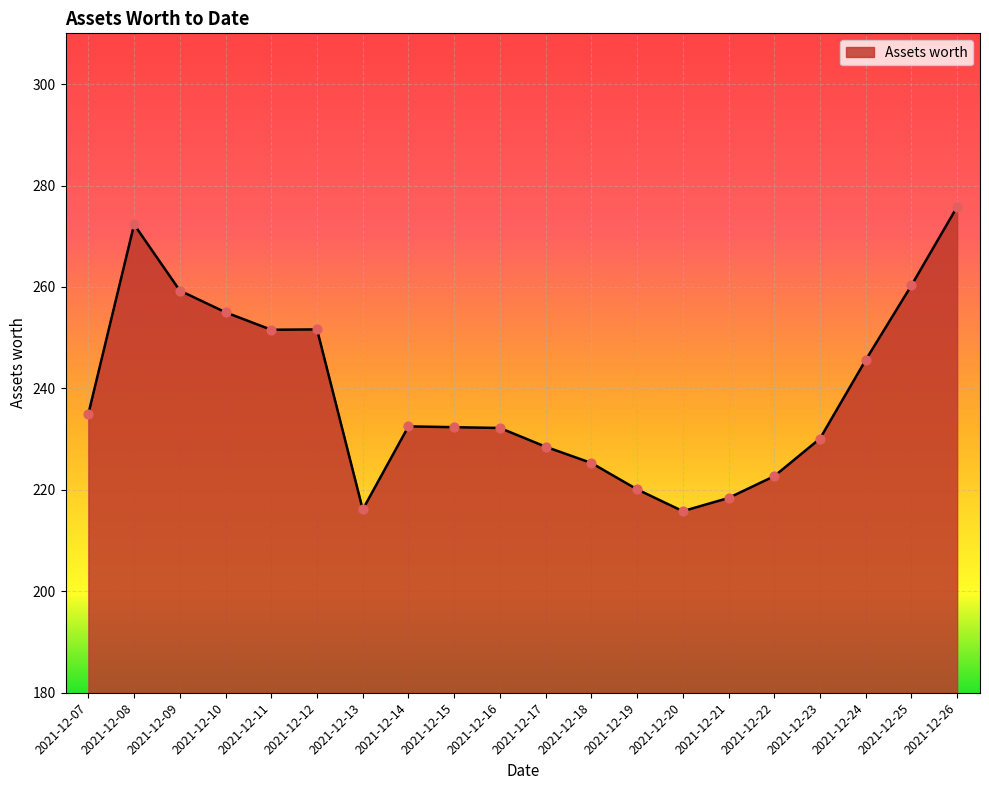

Approximately how many times larger is the value at 2021-12-22 compared to 2021-12-18?

1.0